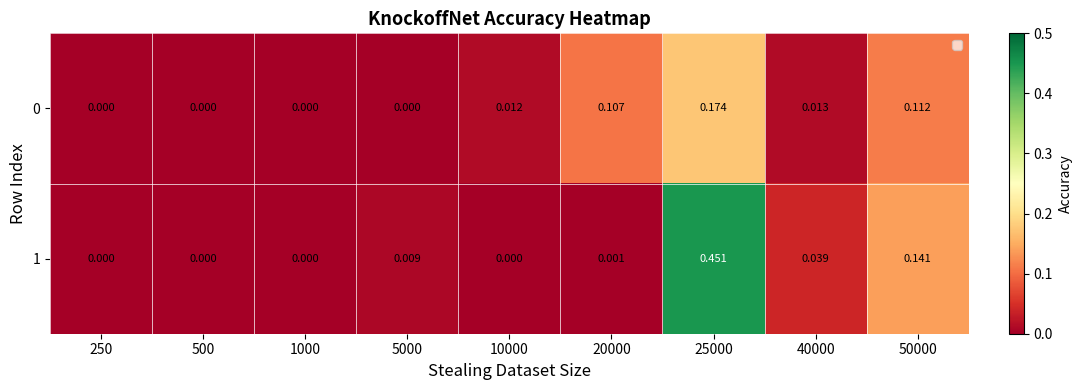

Is the value of 1 at 20000 greater than the value of 0 at 25000?

No